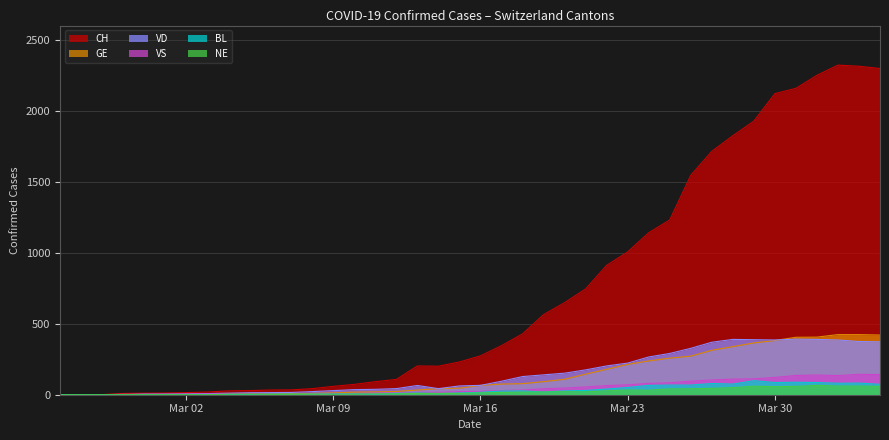

True or false: VD and BL intersect in this chart.

False